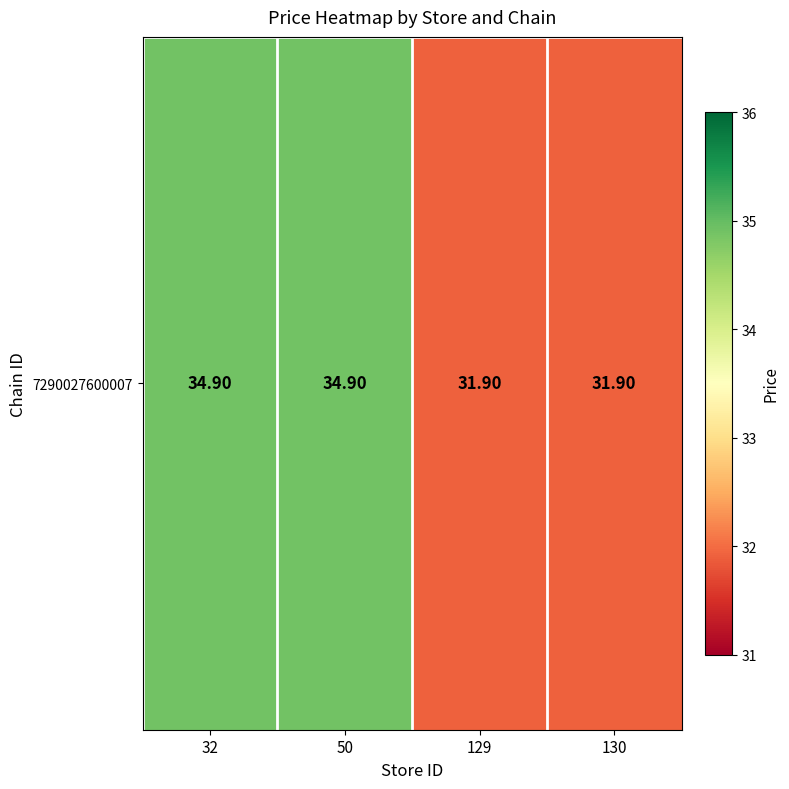

What is the greatest value displayed?

34.9